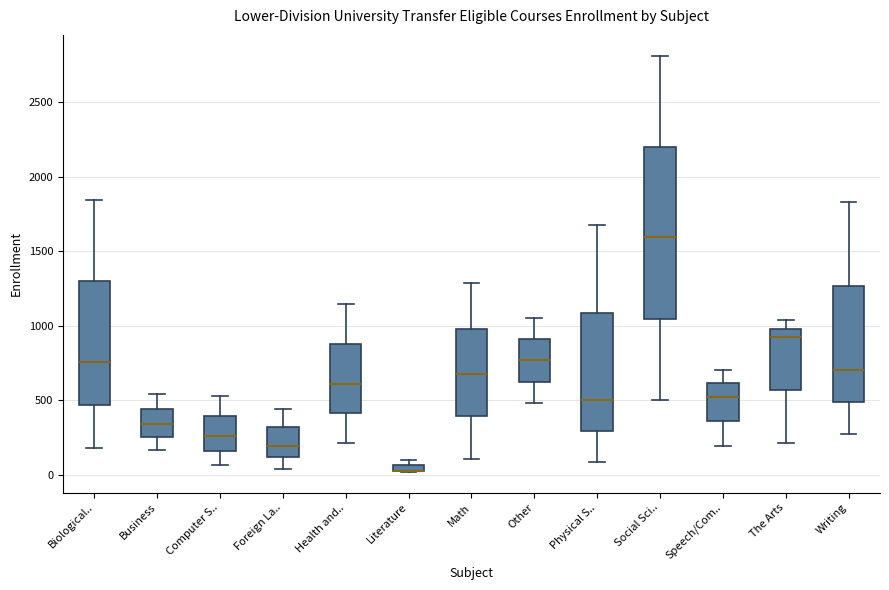

Which box is the tallest, from its lower edge to its upper edge?

Social Sci..